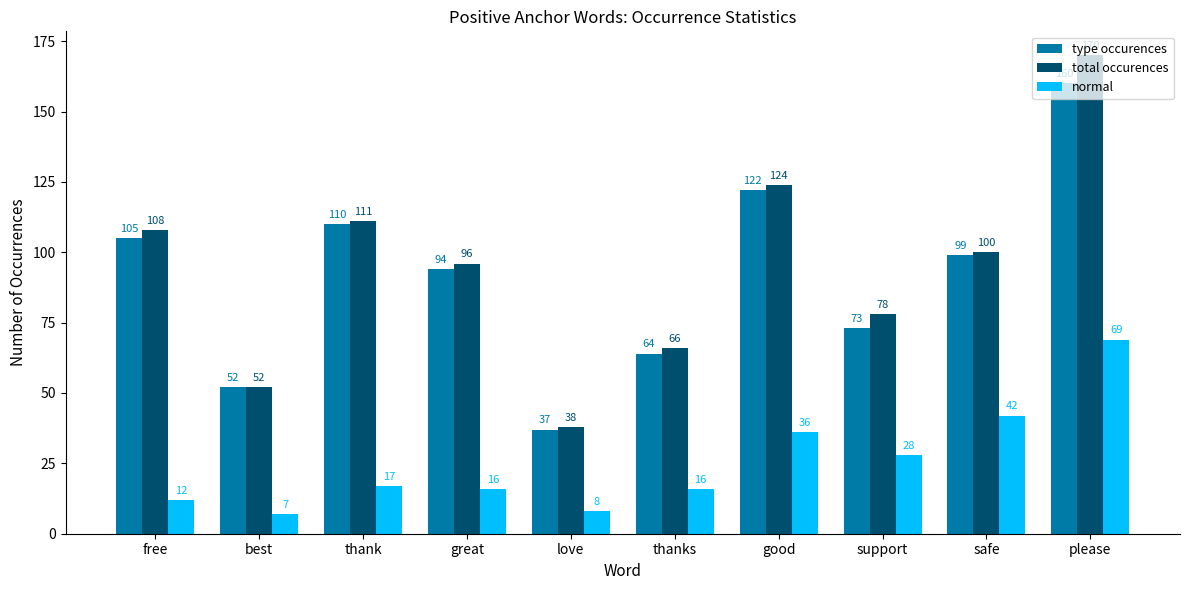

Reading right to left, list all the values displayed in this chart.

type occurences: please=160	safe=99	support=73	good=122	thanks=64	love=37	great=94	thank=110	best=52	free=105
total occurences: please=170	safe=100	support=78	good=124	thanks=66	love=38	great=96	thank=111	best=52	free=108
normal: please=69	safe=42	support=28	good=36	thanks=16	love=8	great=16	thank=17	best=7	free=12